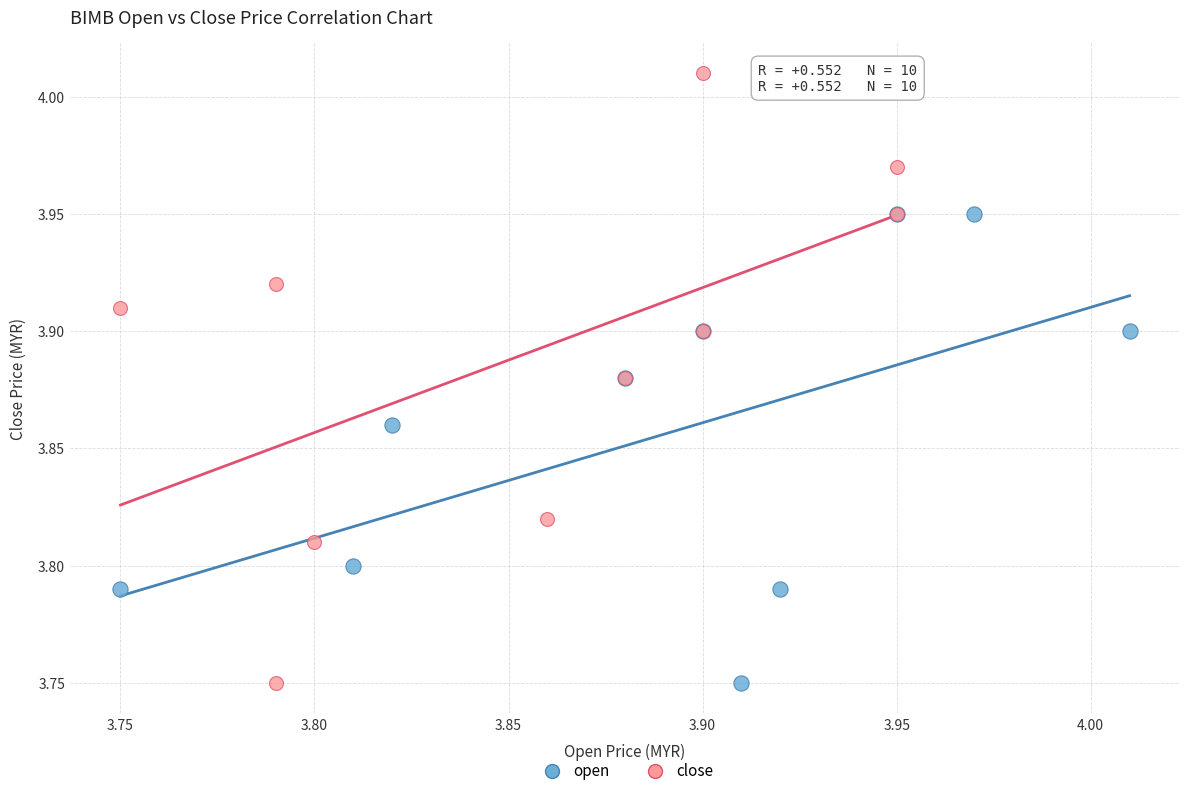

Which series has the largest Y range (max minus min)?

close